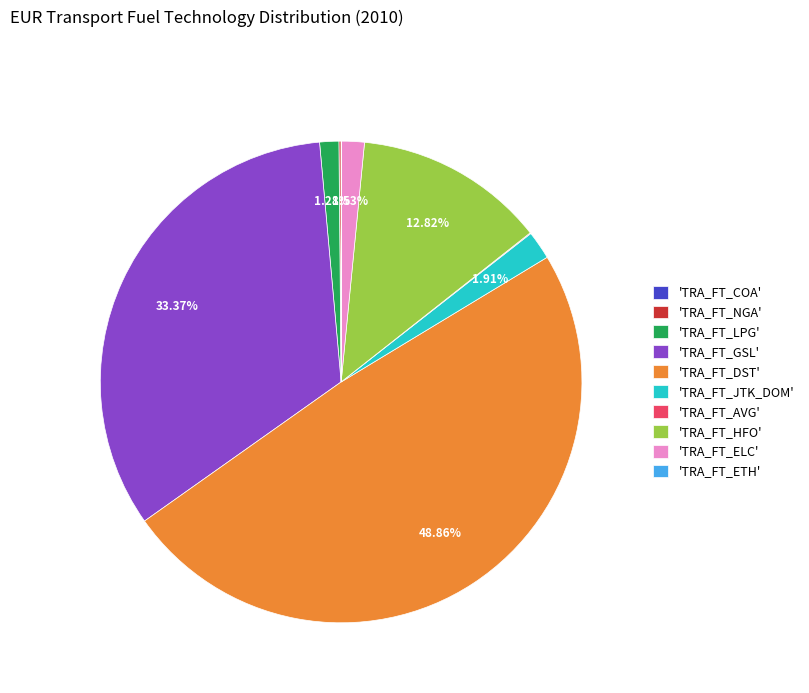

Does any single category account for the majority?

No